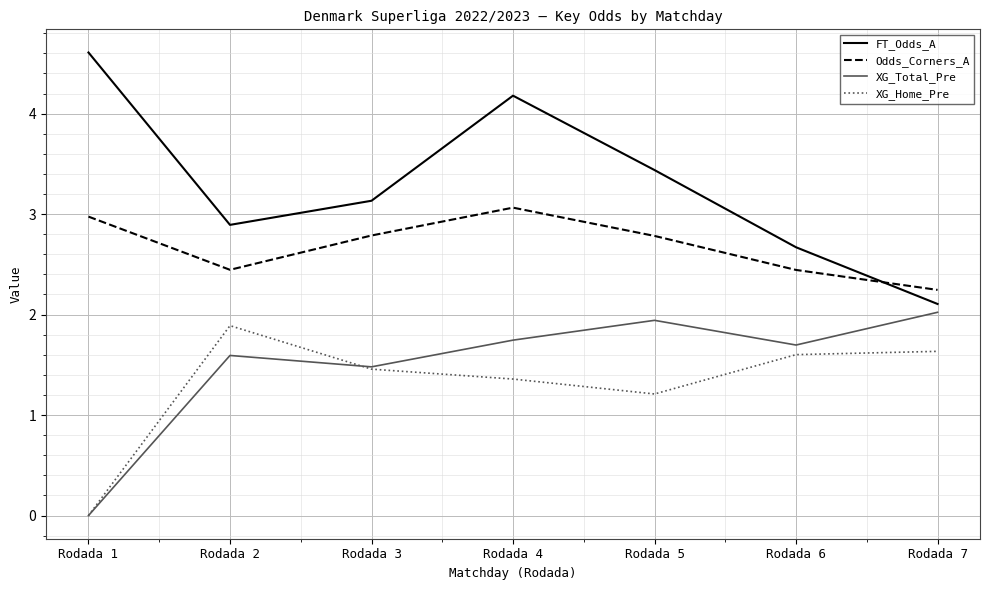

Which series ends up on top after the final intersection of XG_Total_Pre and XG_Home_Pre?

XG_Total_Pre